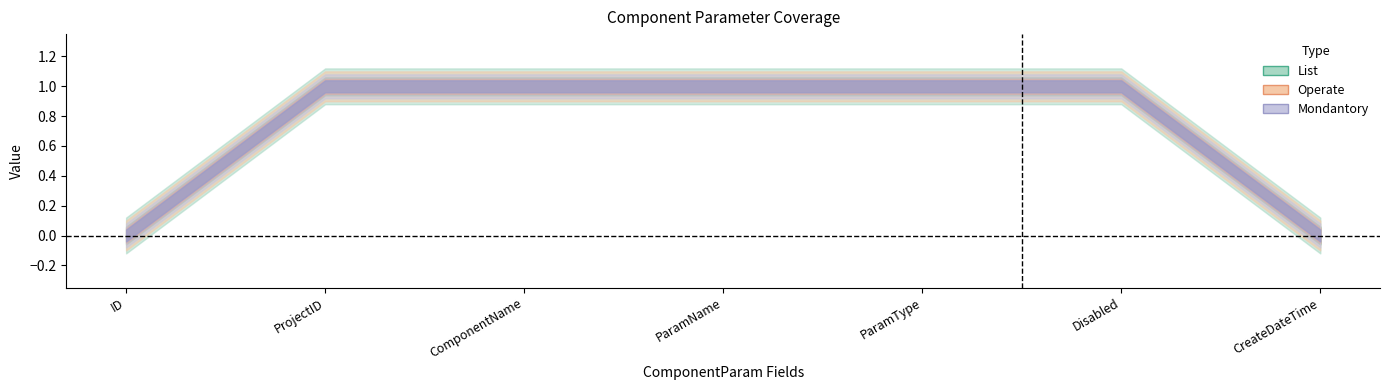

Reading left to right, list all the values displayed in this chart.

List: ID=0	ProjectID=1	ComponentName=1	ParamName=1	ParamType=1	Disabled=1	CreateDateTime=0
Operate: ID=0	ProjectID=1	ComponentName=1	ParamName=1	ParamType=1	Disabled=1	CreateDateTime=0
Mondantory: ID=0	ProjectID=1	ComponentName=1	ParamName=1	ParamType=1	Disabled=1	CreateDateTime=0